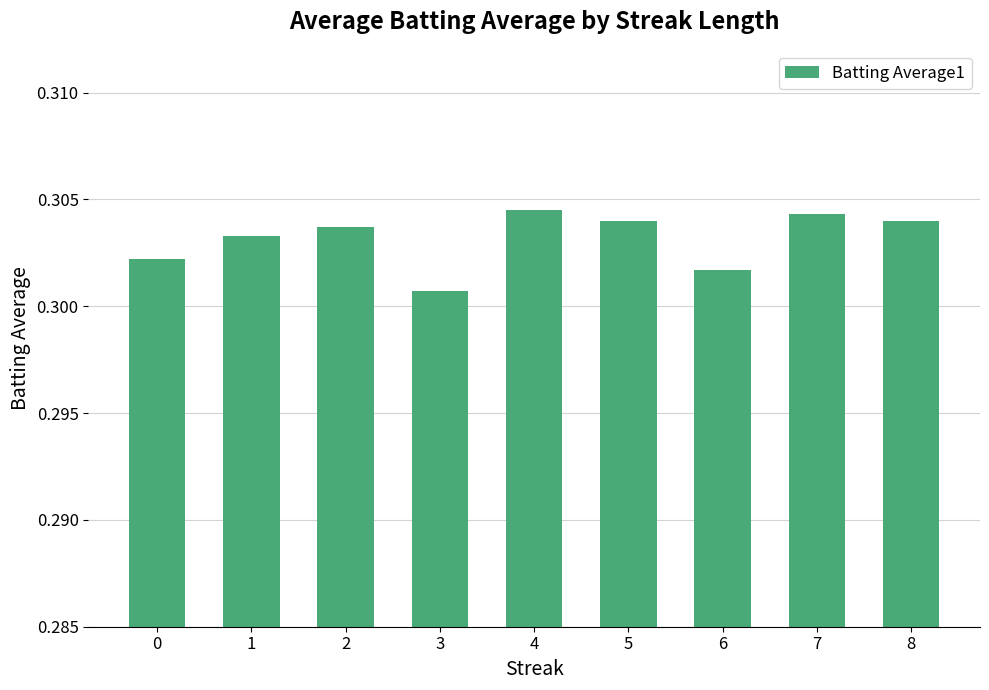

Are the bars horizontal?

No